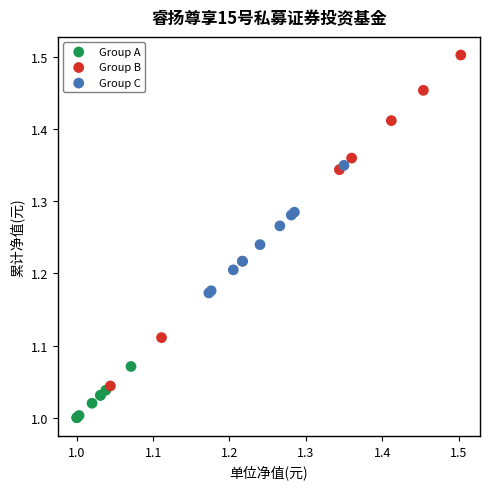

Which series contains the lowest Y value?

Group A